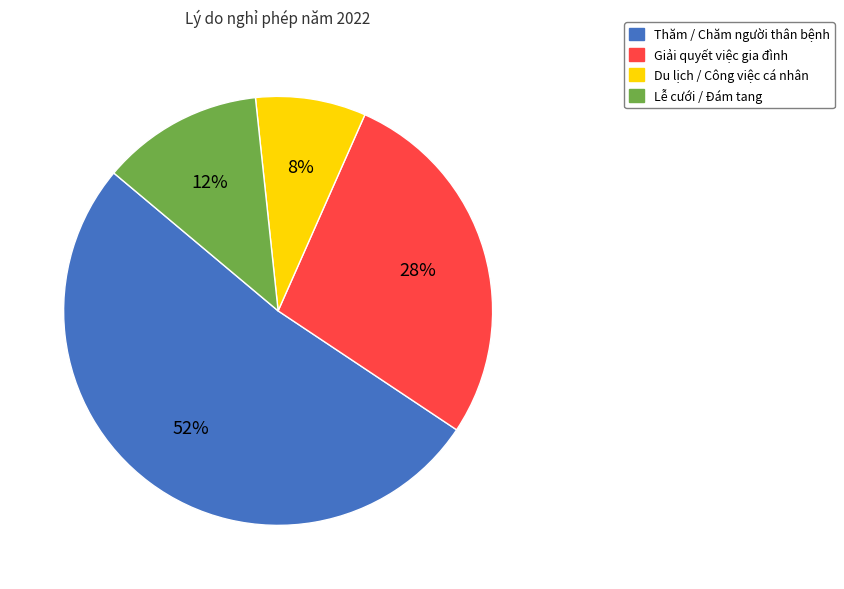

To the nearest percent, what is the average slice percentage?

25%